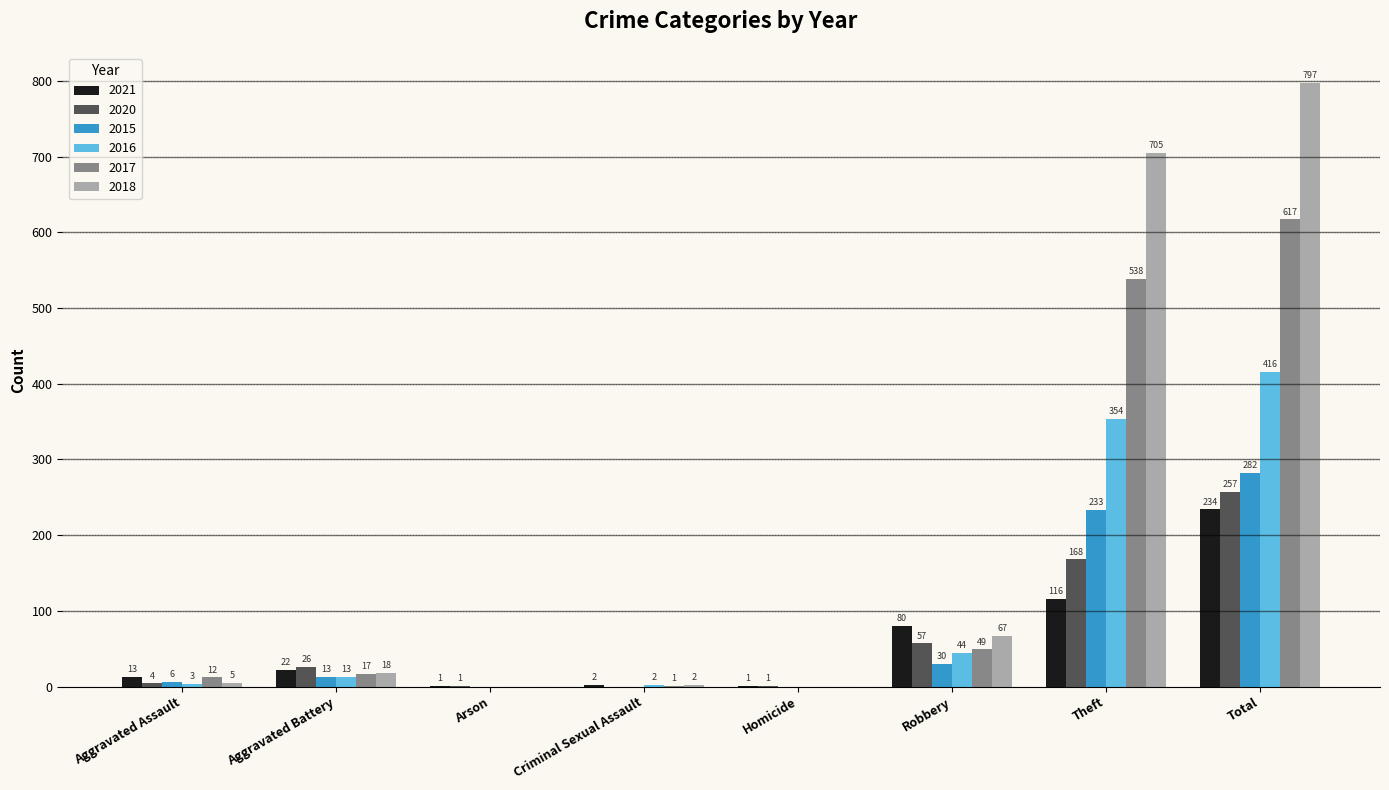

The 2018 series shows 0 at Arson. True or false?

True